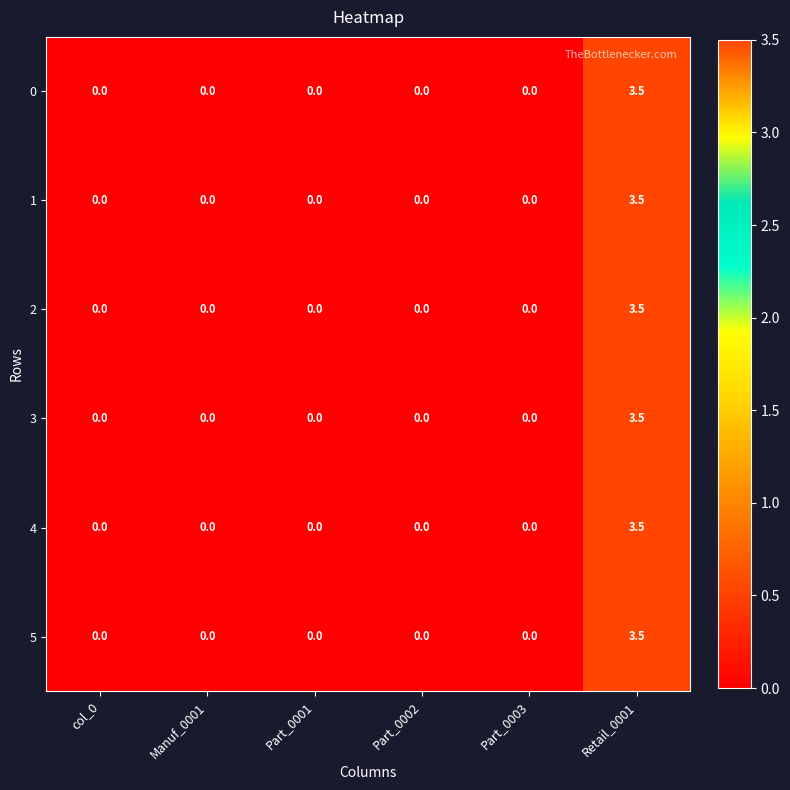

At which category is the sum across all series the highest?

Retail_0001